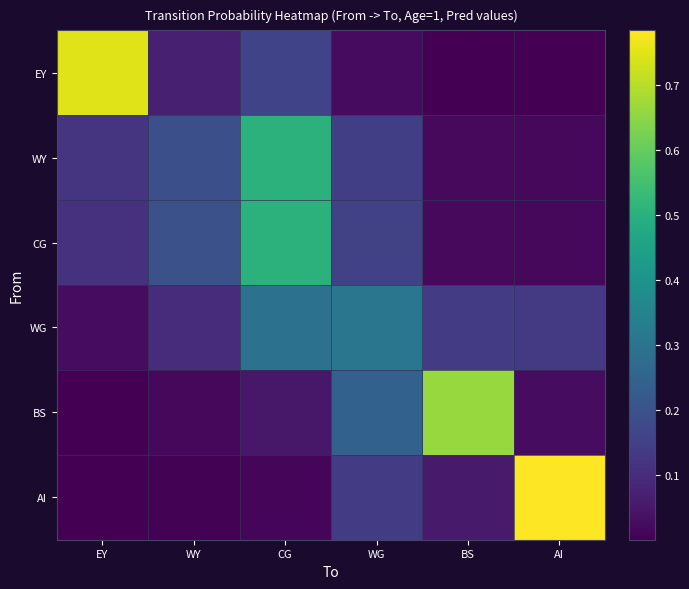

What is the difference between the highest and lowest values at BS?

0.7